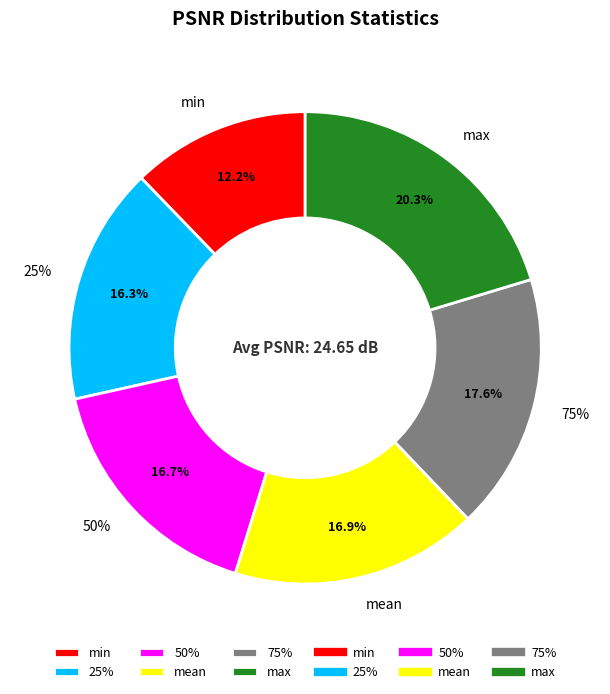

What is the smallest slice in the pie chart?

min